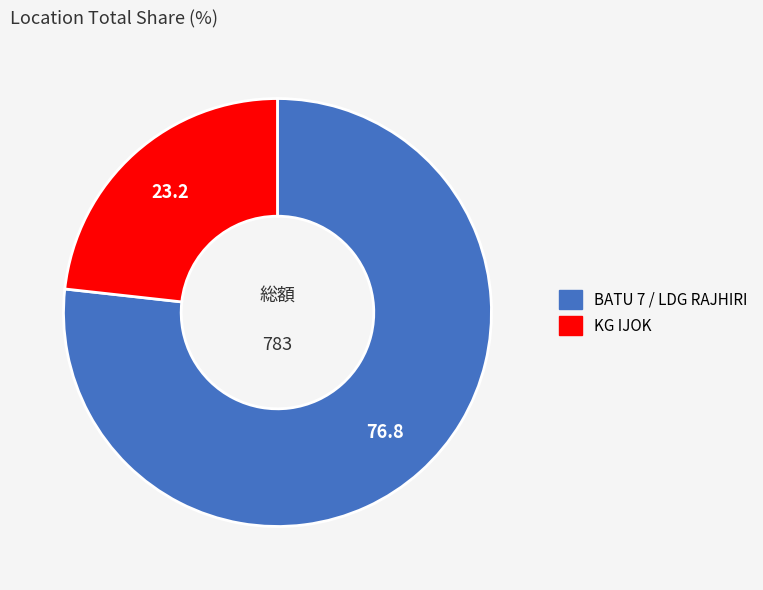

How many segments does this pie chart have?

2